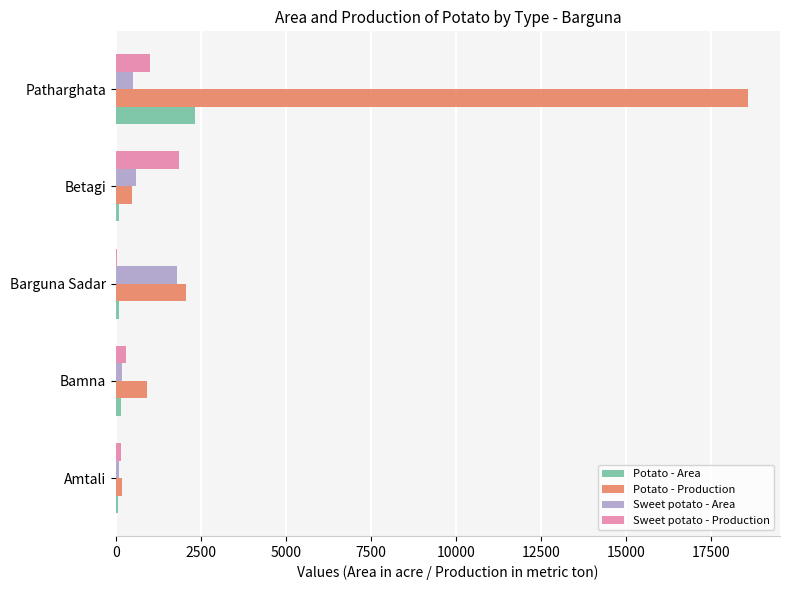

At which label is Potato - Area closest to 1196?

Bamna